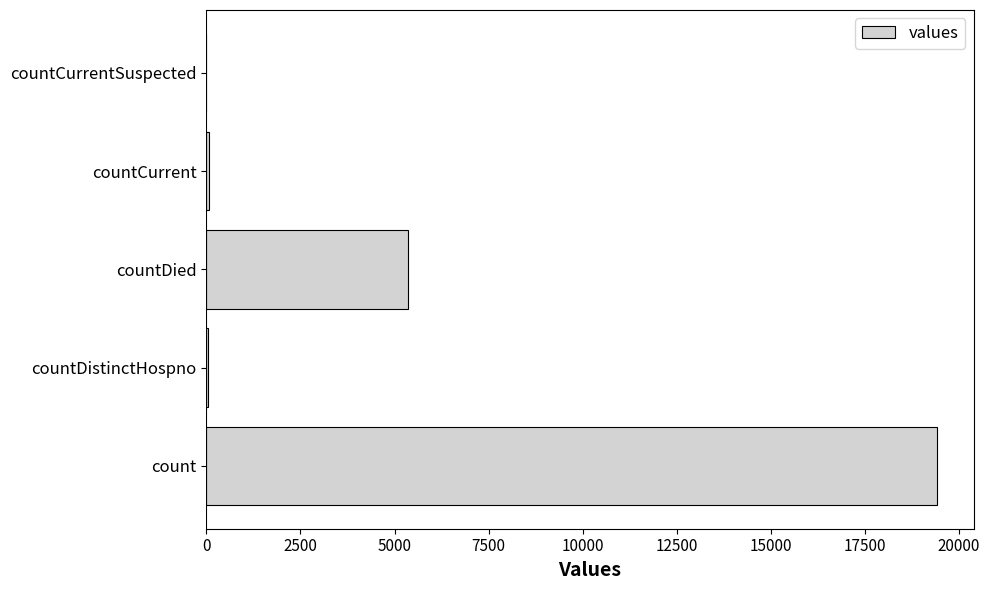

What is the change in value from count to countDied?

-14063